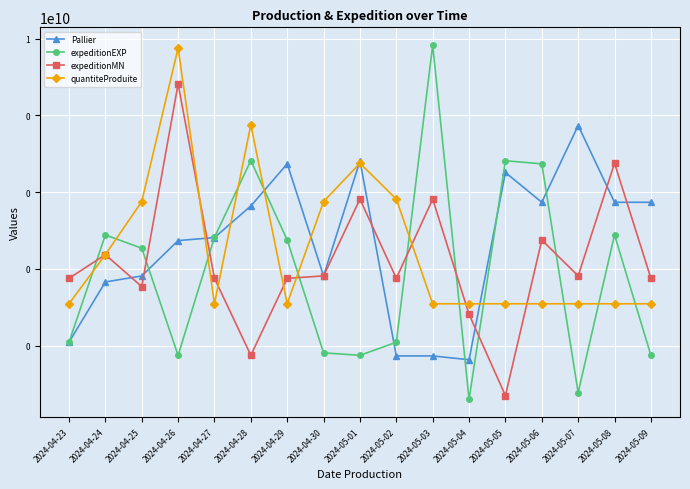

What are all the series names shown in the legend?

Pallier, expeditionEXP, expeditionMN, quantiteProduite